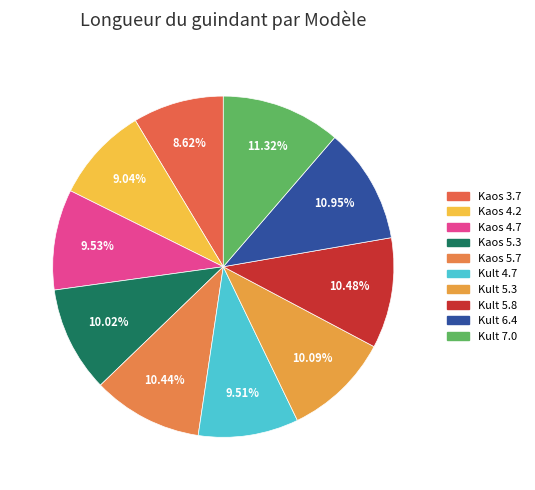

True or false: Kult 4.7 accounts for 1% of the total.

False